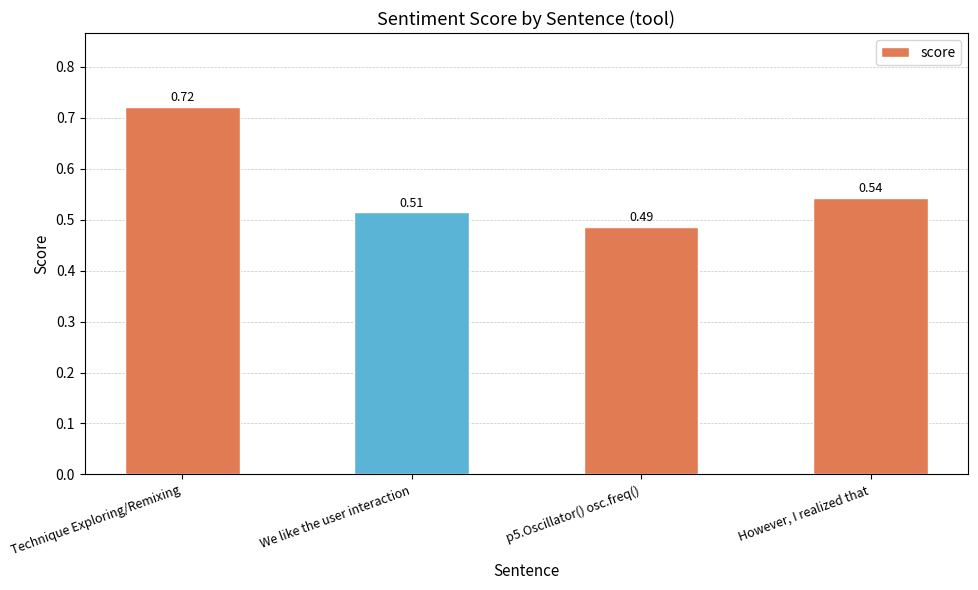

Which category has the highest value across all series?

Technique Exploring/Remixing